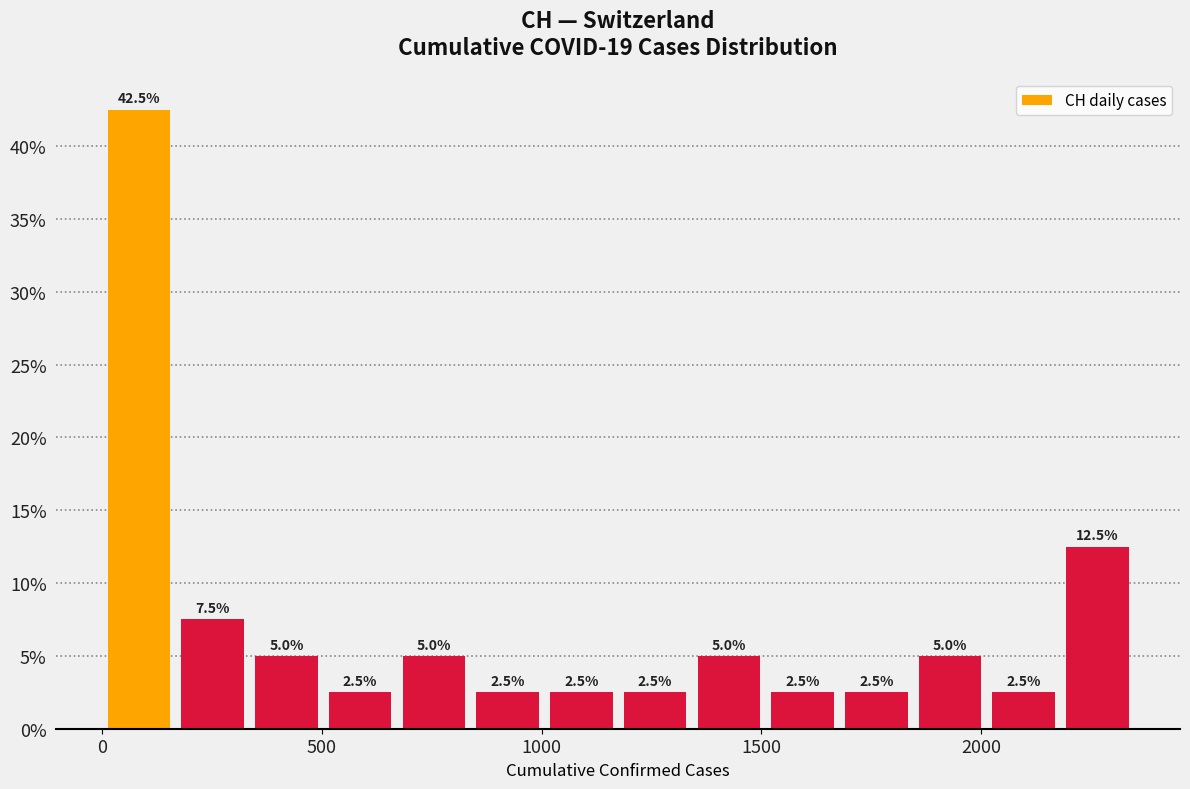

Around what value on the x-axis is the tallest bar? Give the approximate position of its centre, as read against the axis.

100